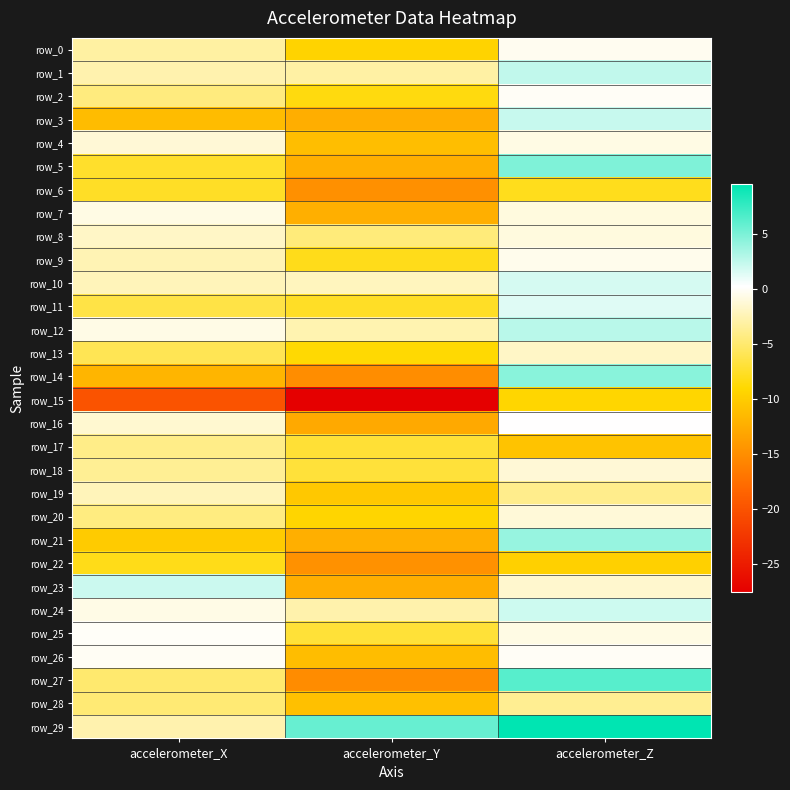

Which series has the widest spread of values?

row_27